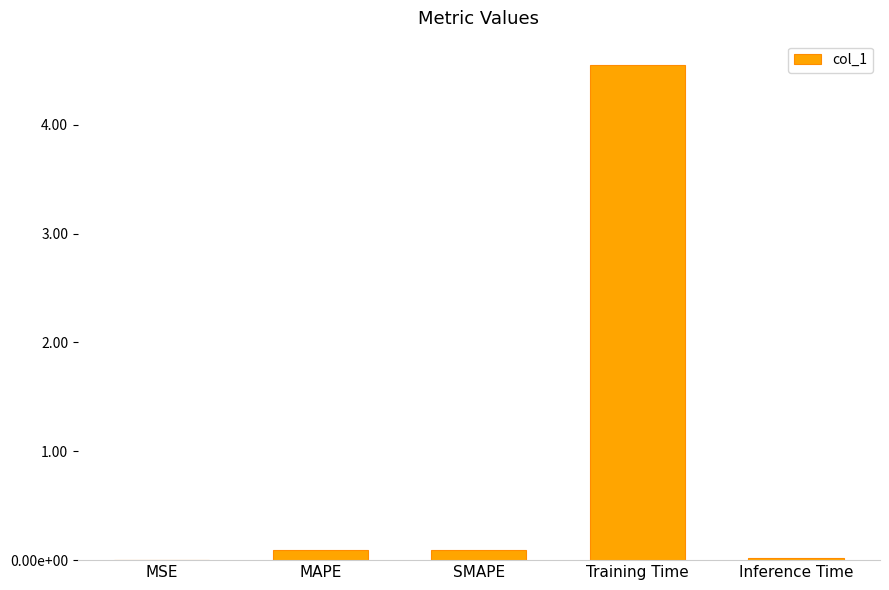

What is the difference between the values at Inference Time and SMAPE?

0.1